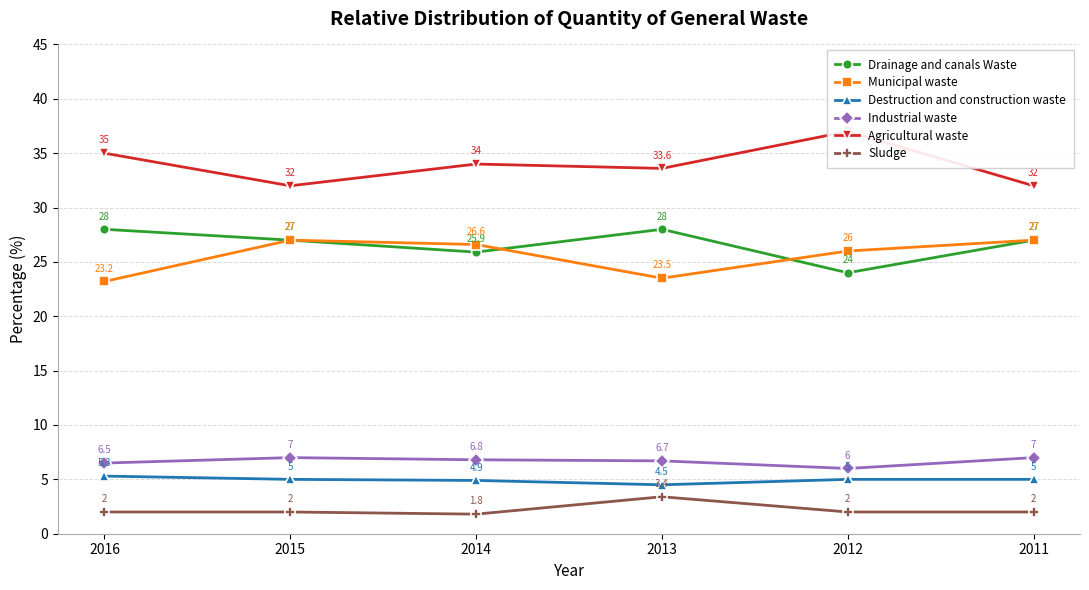

Where is the first local maximum for Municipal waste?

2015